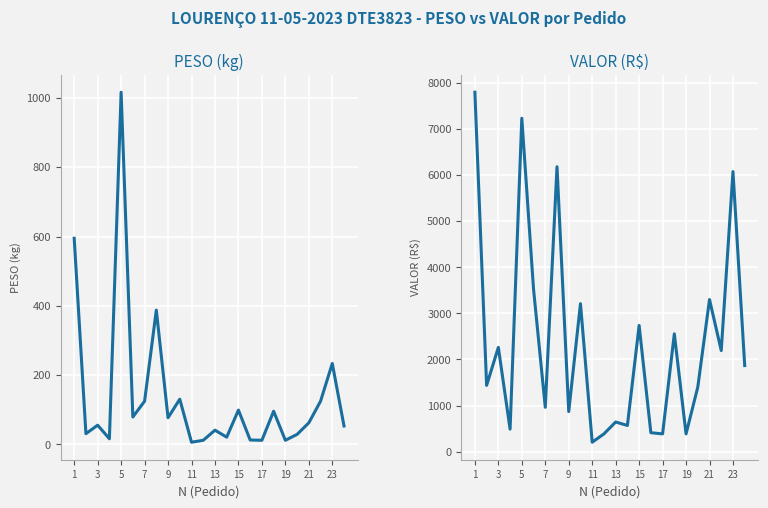

What is the value of the PESO point at the 10th from the left?

130.7